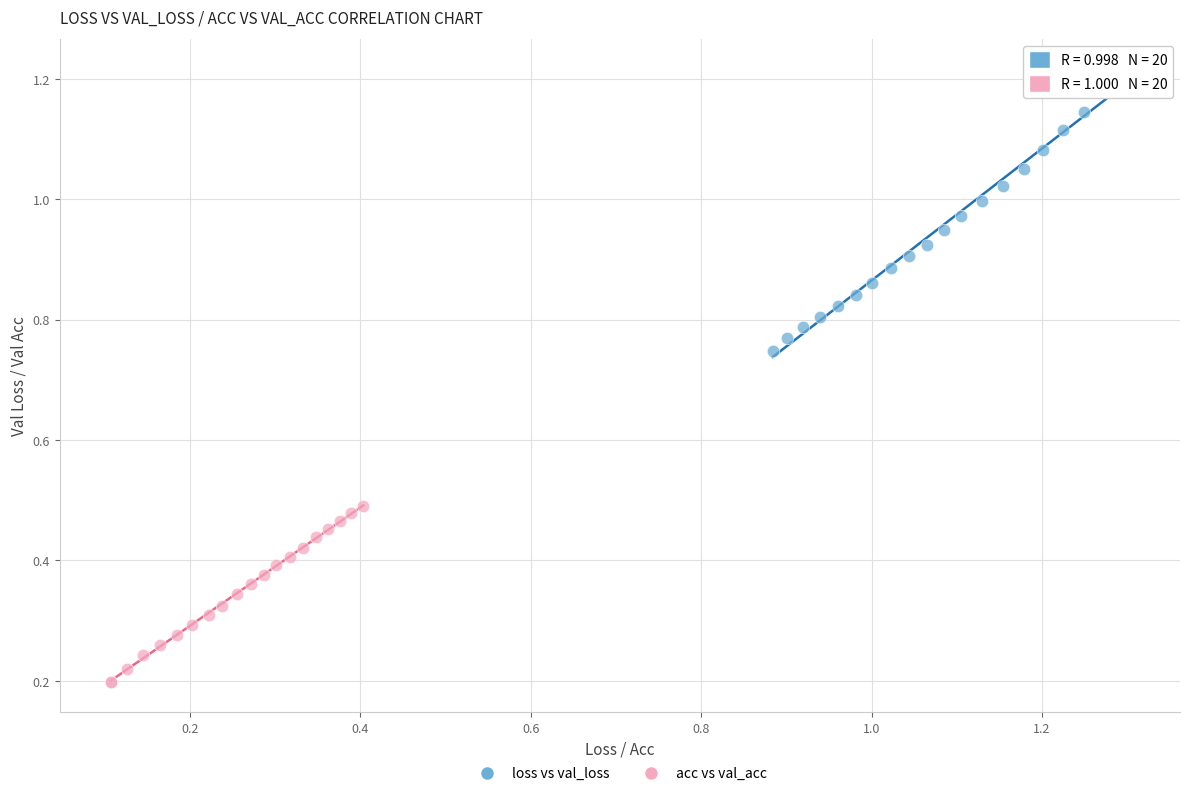

Which series reaches the maximum Y coordinate?

loss vs val_loss